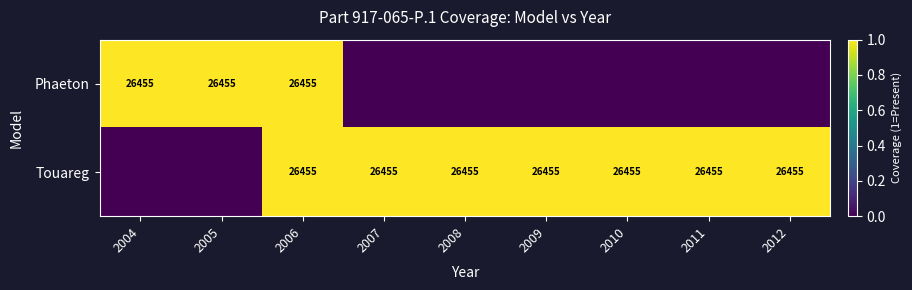

How many Phaeton values are between 0 and 1?

9